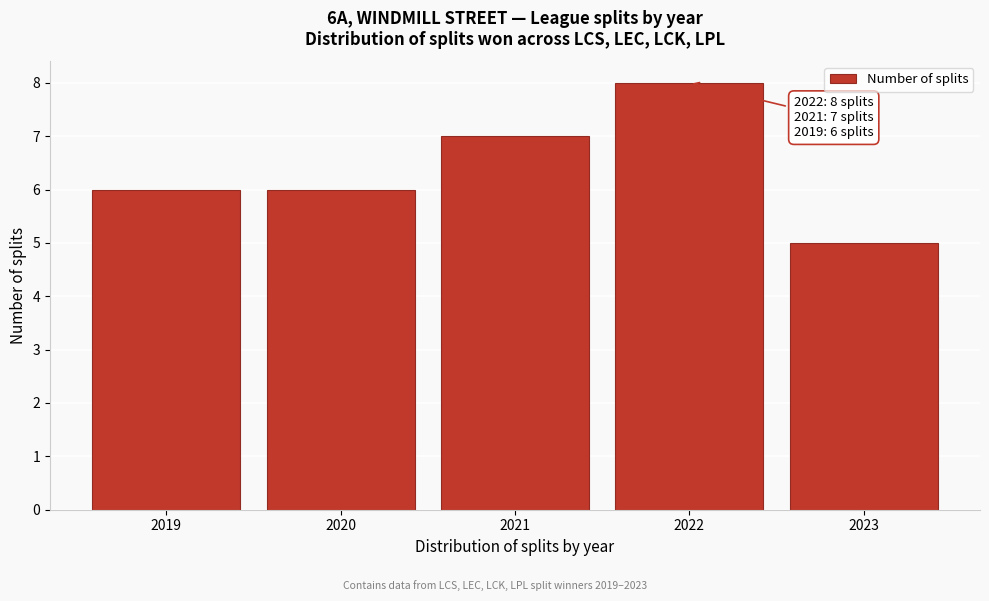

Reading left to right, list all the values displayed in this chart.

6	6	7	8	5